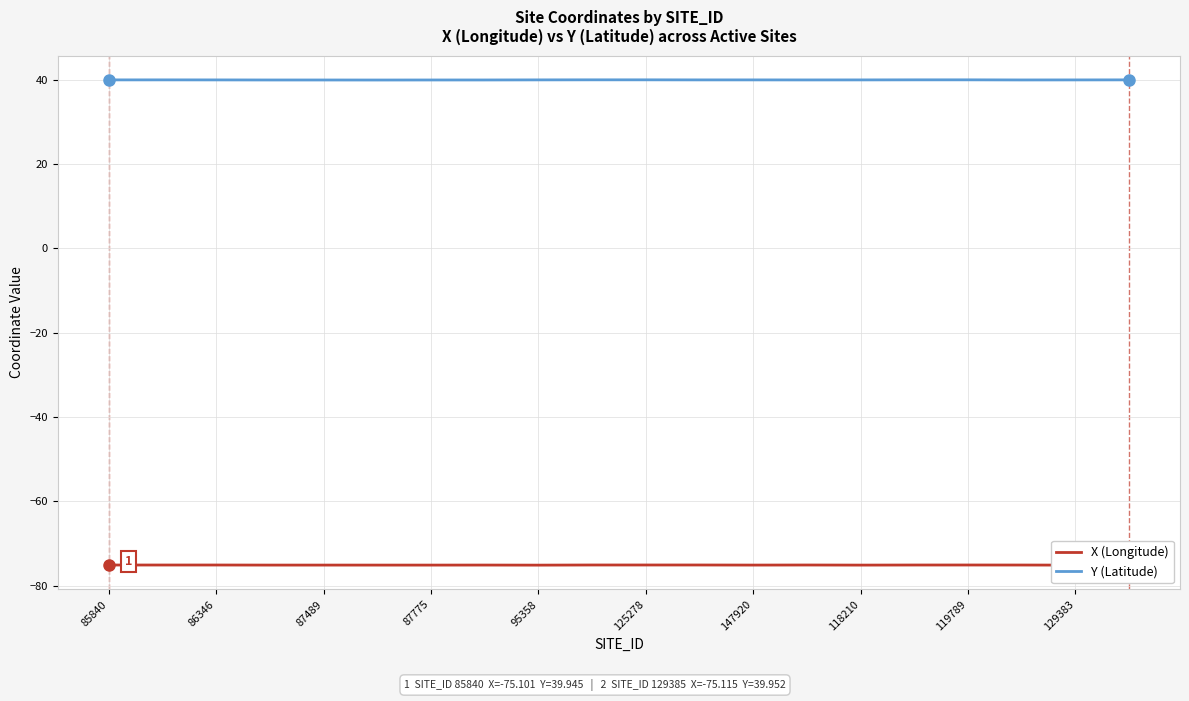

Rank the series by their average value, from highest to lowest.

Y (Latitude), X (Longitude)